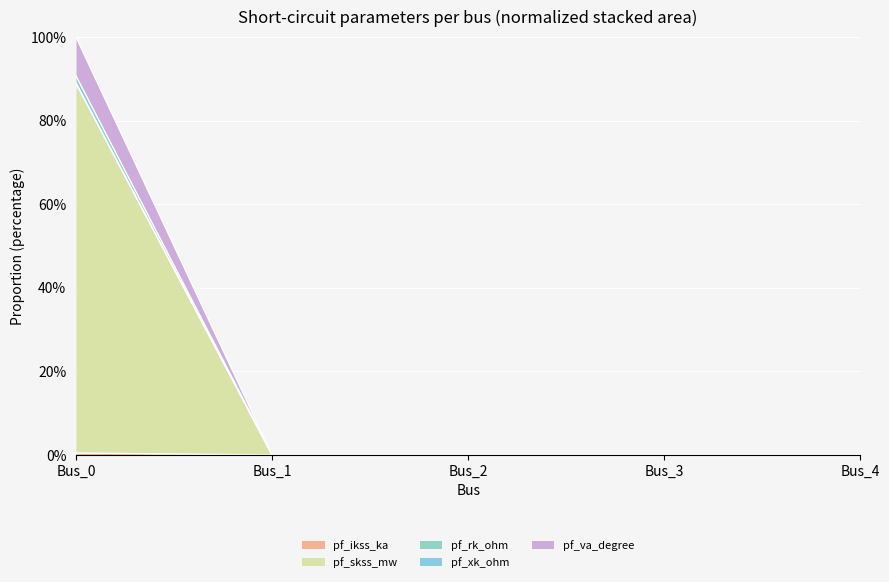

What is the average value of the pf_rk_ohm series?

18.1